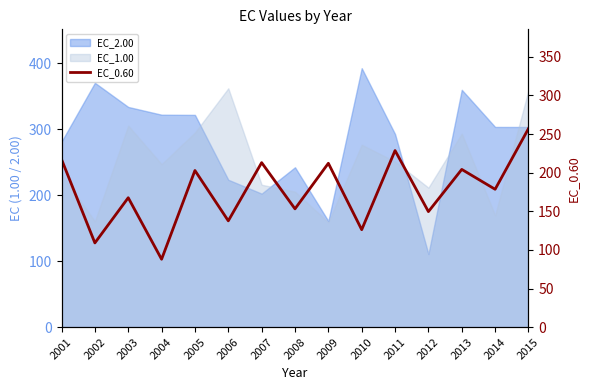

How many interior local valleys (lower than both neighbors) does the data have?

7